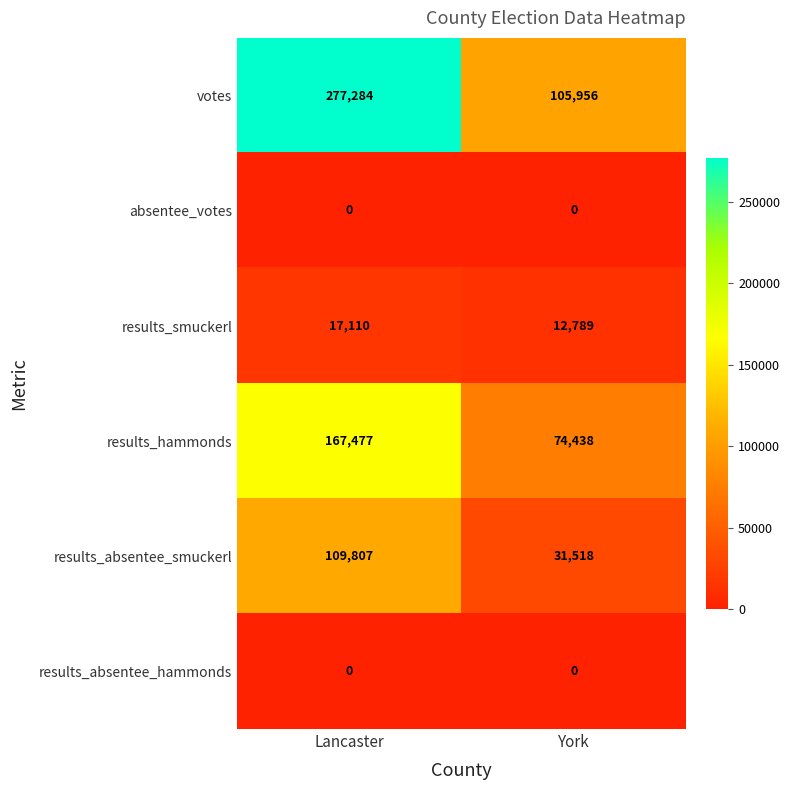

List the labels in order of votes value, largest first.

Lancaster, York